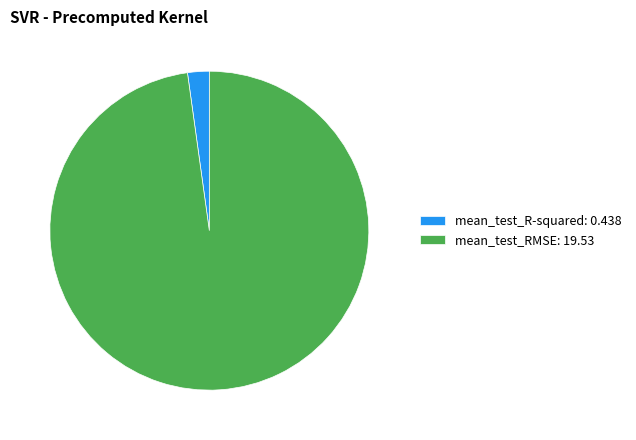

Combined, do mean_test_R-squared: 0.438 and mean_test_RMSE: 19.53 account for over 50%?

Yes